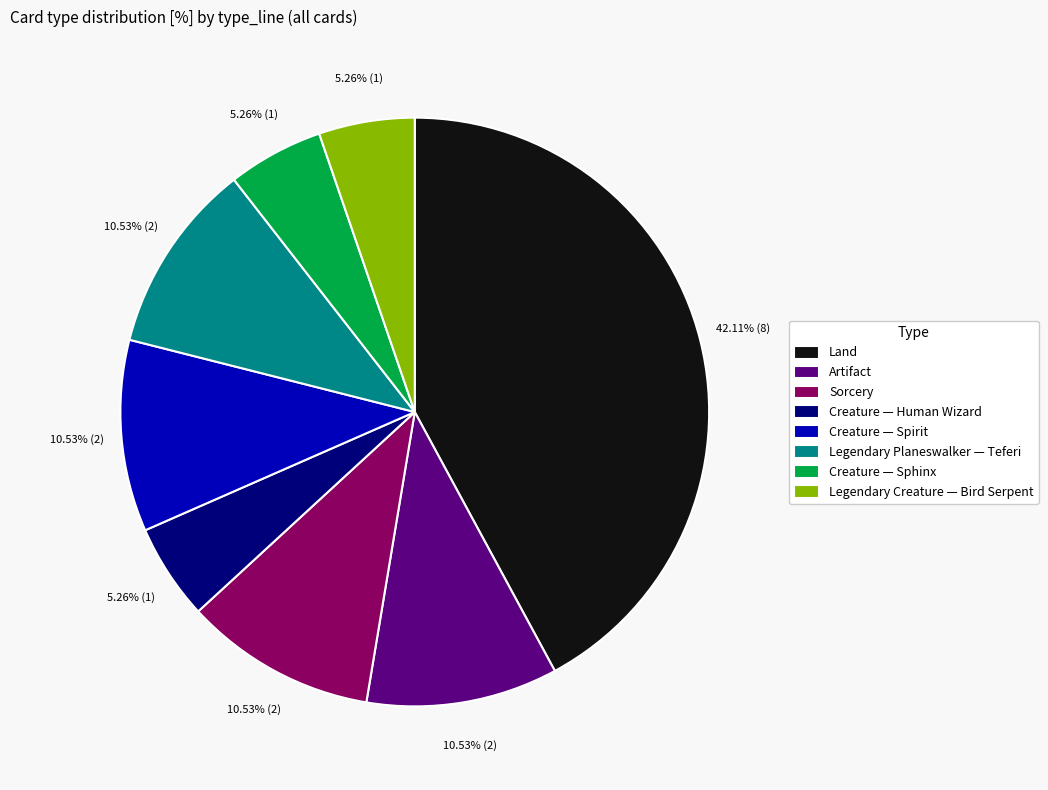

What is the ratio of the value at Artifact to the value at Sorcery?

1.0